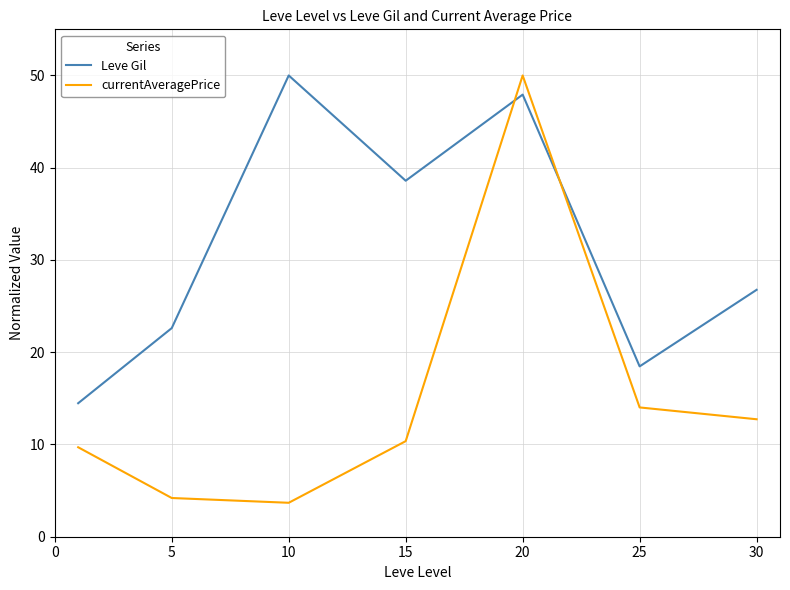

List the series in order of their overall mean, highest first.

Leve Gil, currentAveragePrice